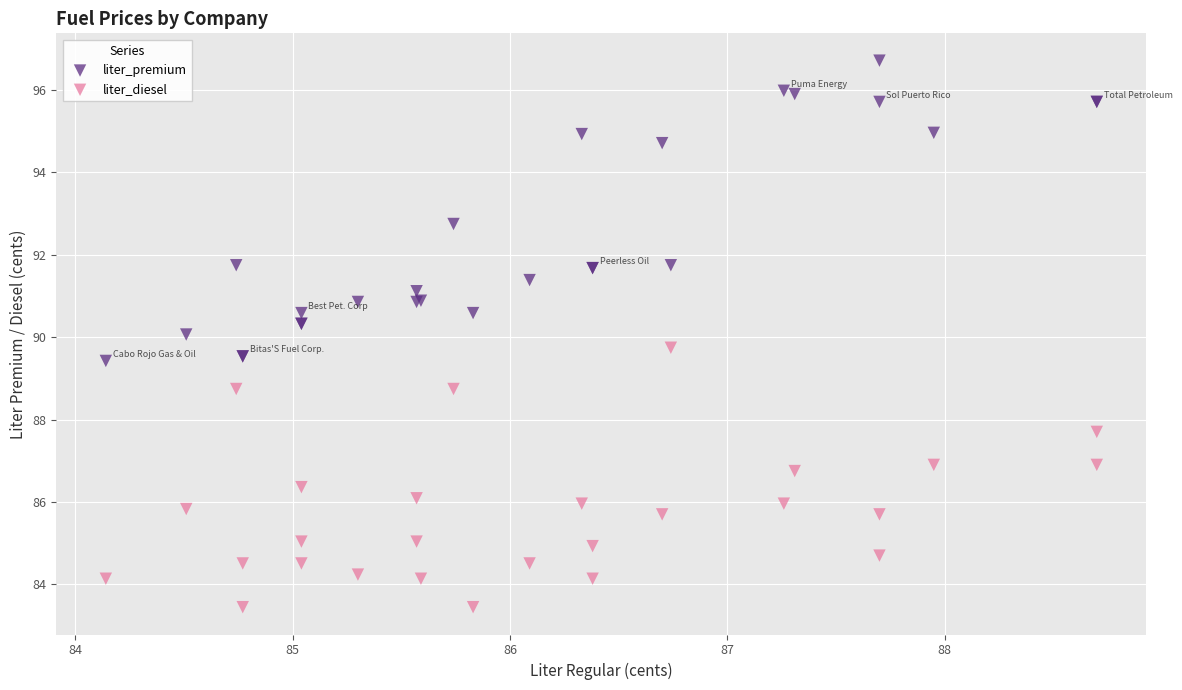

Which series has the largest Y range (max minus min)?

liter_premium